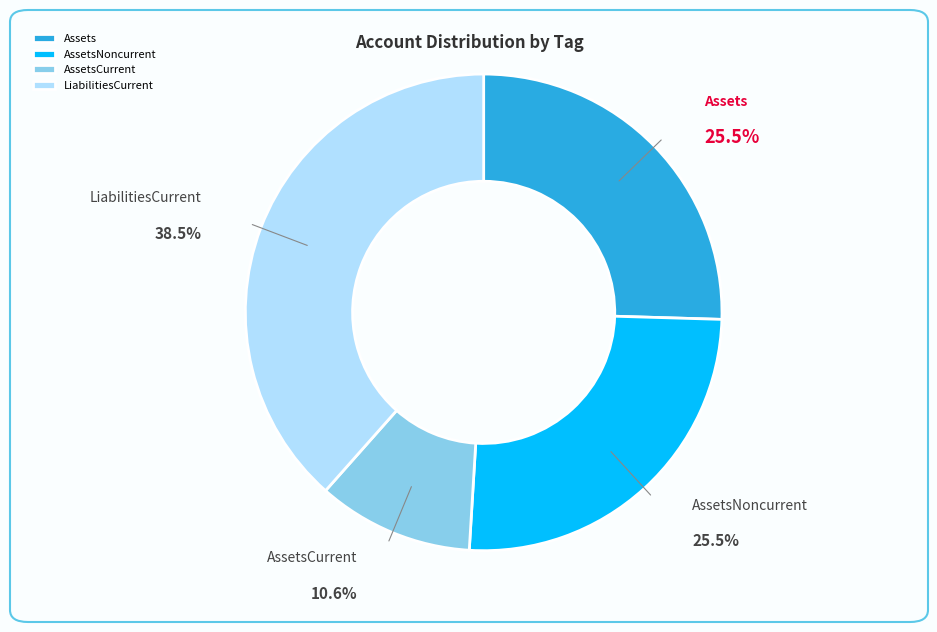

Does AssetsNoncurrent represent more than half of the total?

No